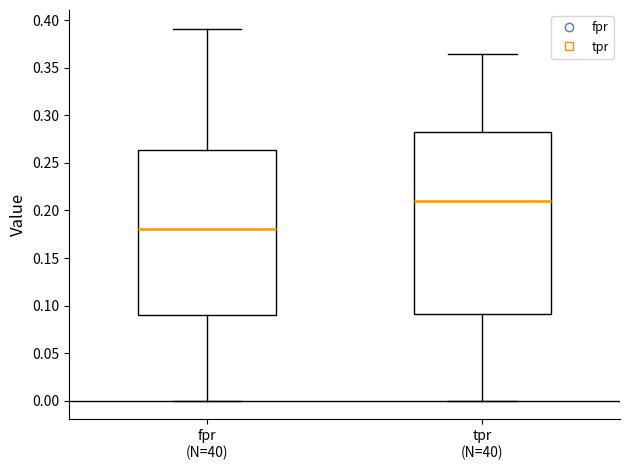

Reading left to right, read every box against the y-axis: the position of its median line, the range the box covers, and the ends of its whiskers. The values are not printed on the chart, so give them approximately, as read against the axis.

fpr (N=40): median 0.180, box 0.090 to 0.265, whiskers 0.000 to 0.390
tpr (N=40): median 0.210, box 0.090 to 0.285, whiskers 0.000 to 0.365